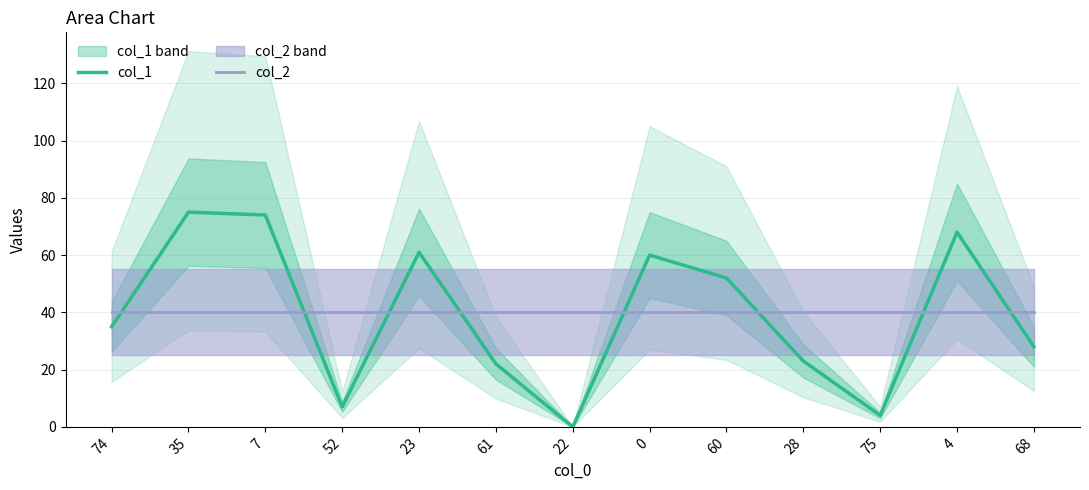

At which category is the sum across all series the highest?

35